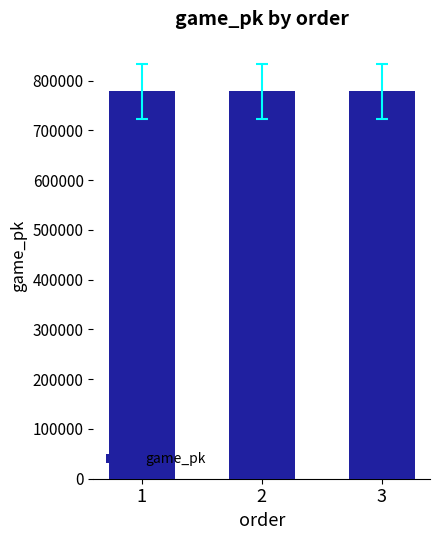

The value at 2 is 778288. True or false?

True